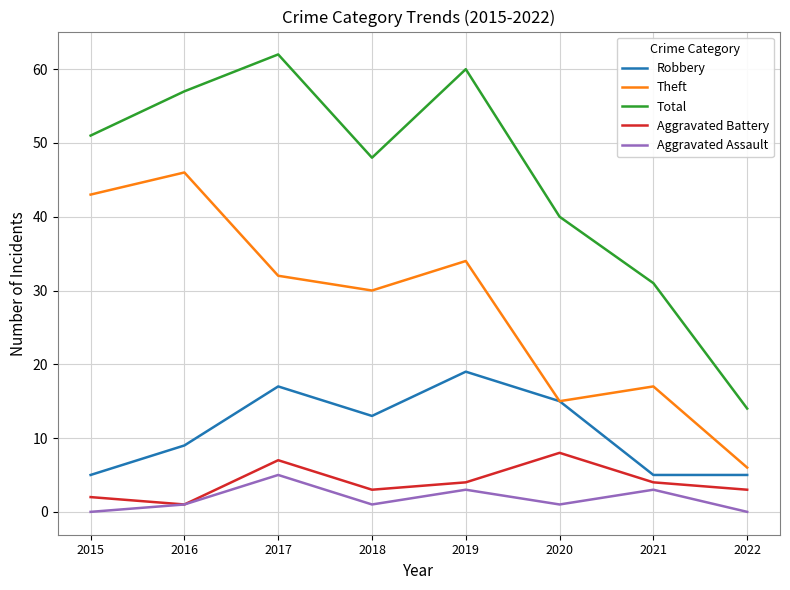

True or false: Aggravated Assault and Theft cross at least once.

False